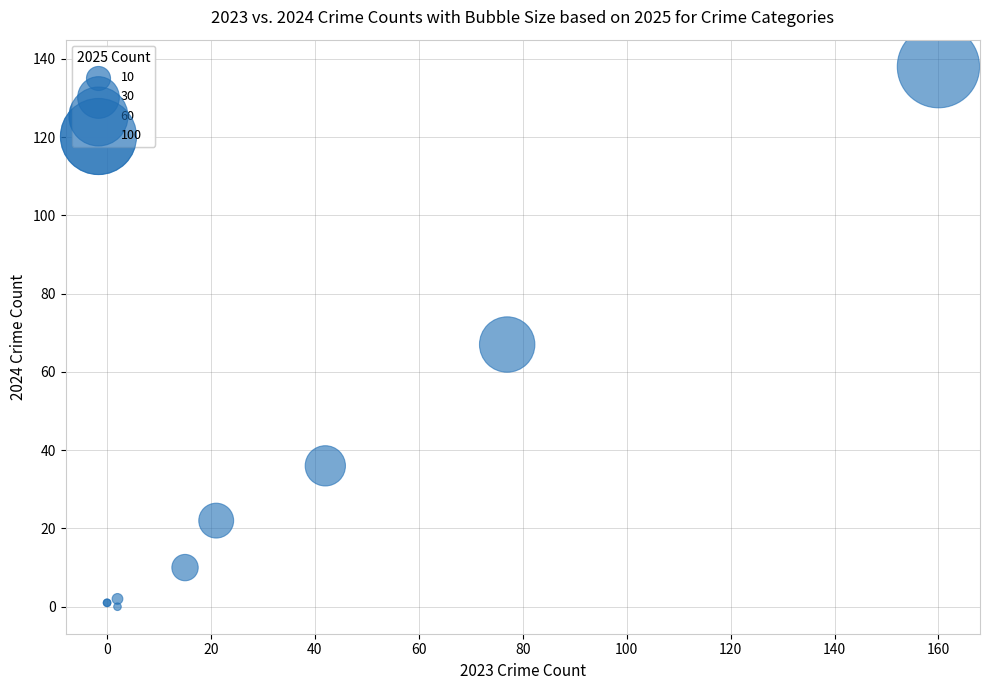

What Y value in the scatter plot is closest to 69?

67